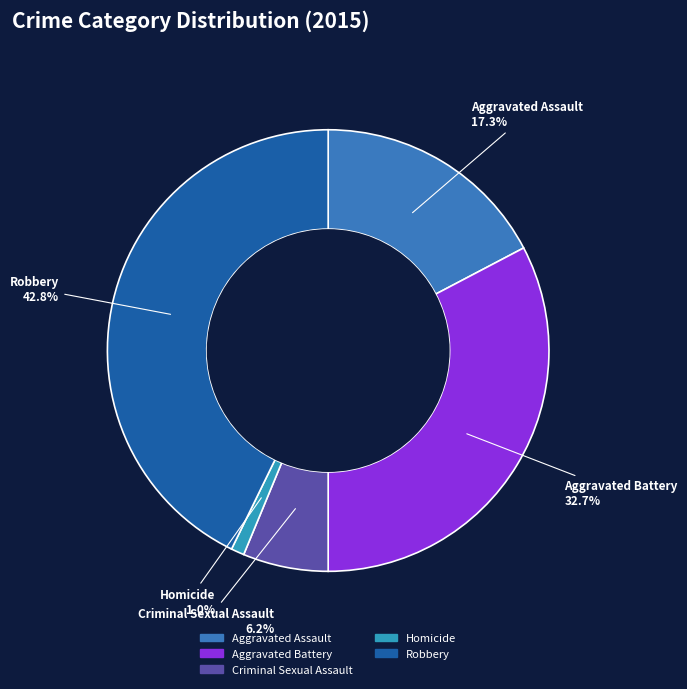

What is the largest slice in the pie chart?

Robbery